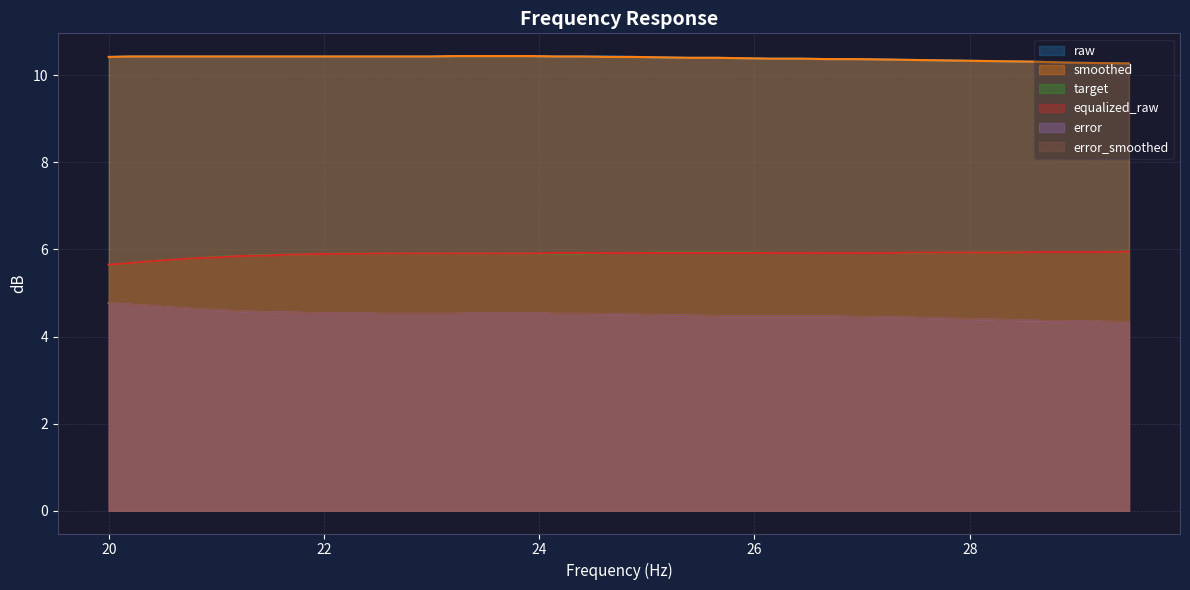

At how many categories does at least one series exceed 7?

40